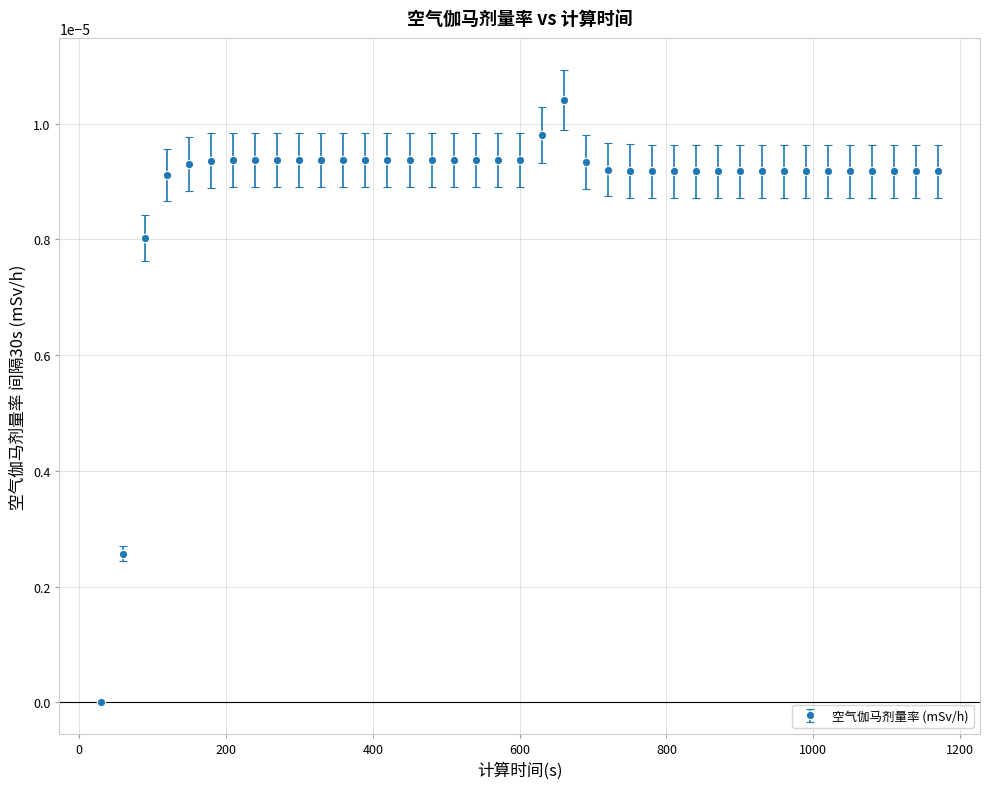

True or false: there are more than 0 points higher than both neighbors.

True